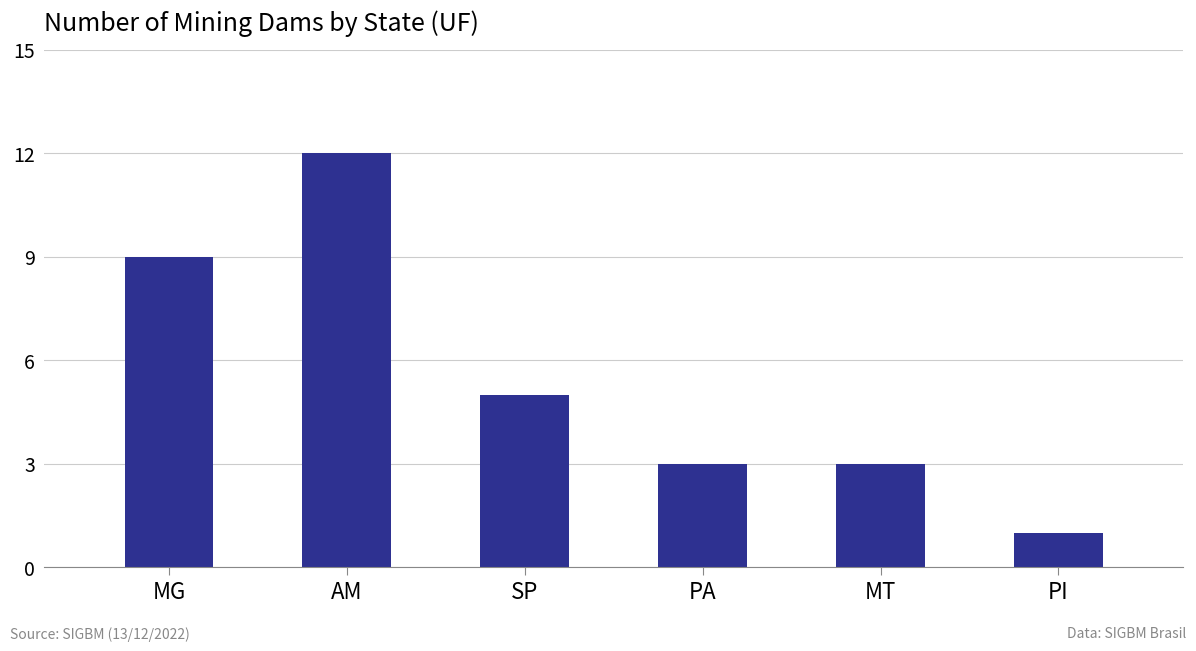

Which category has the highest value across all series?

AM